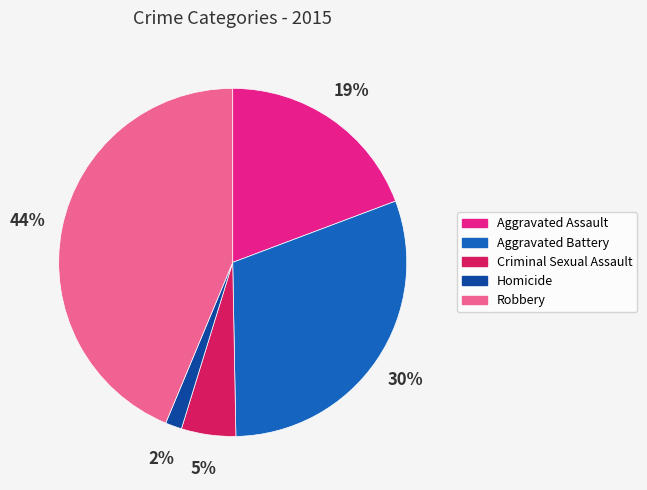

Which category has the smallest portion of the pie?

Homicide